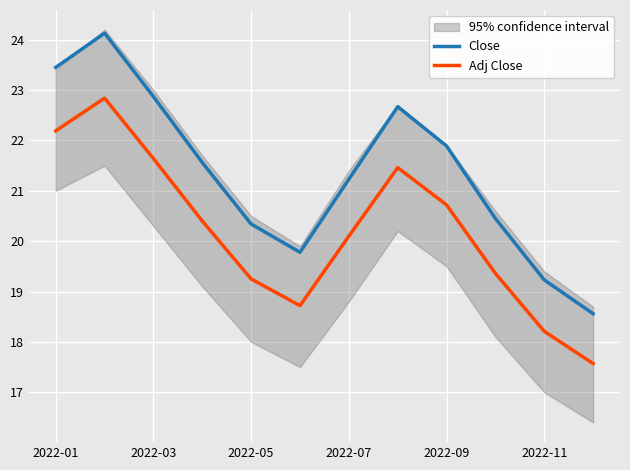

Where is Adj Close nearest to the value 20?

2022-07